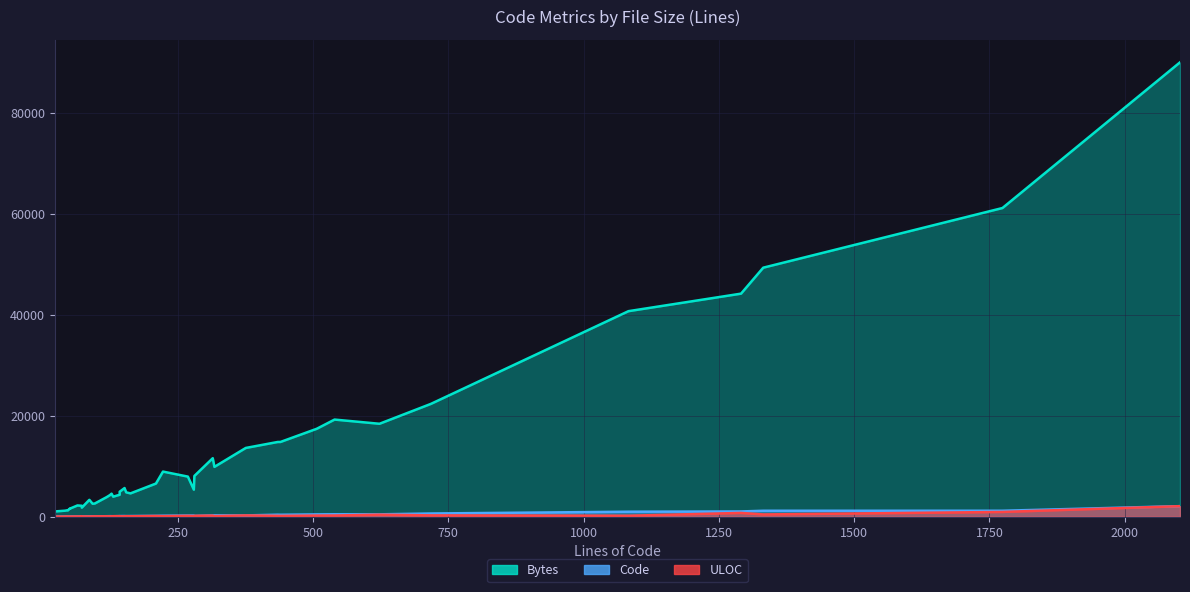

How many values in the Code series are below 137?

20